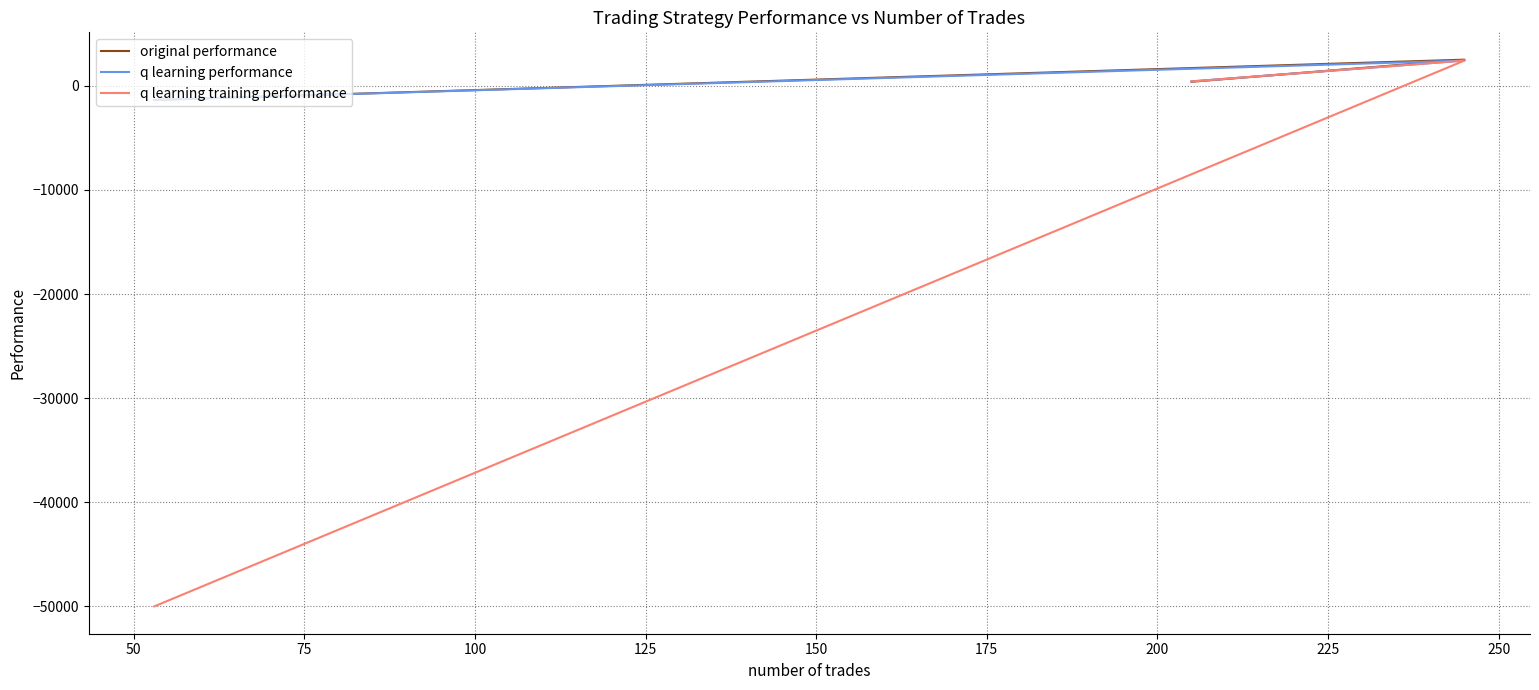

Is the value of q learning performance at 25 greater than the value of q learning training performance at 75?

Yes